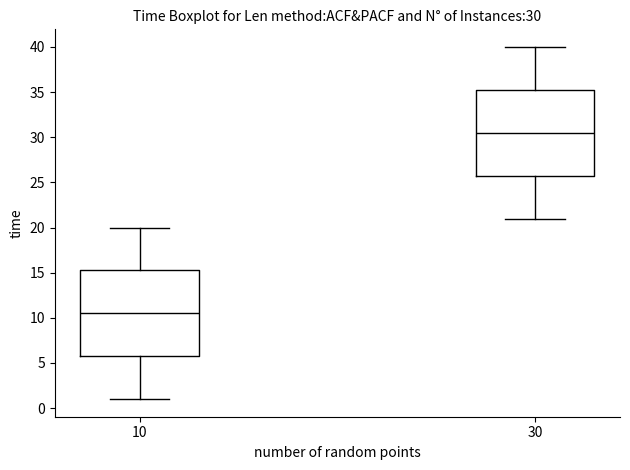

Which box's median line is the highest?

30